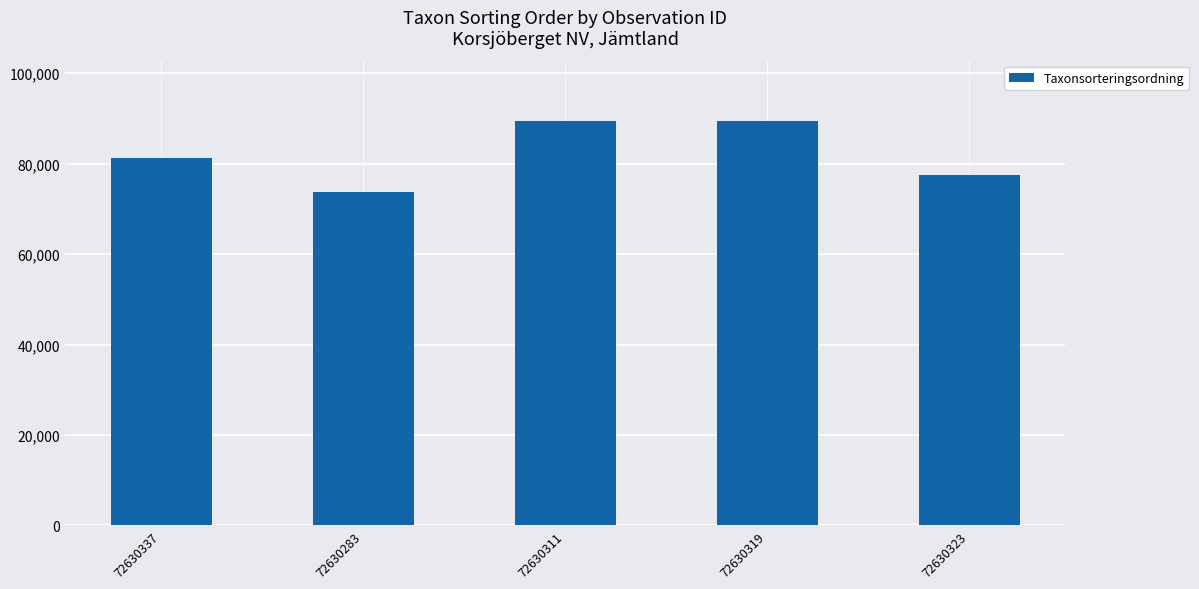

What is the average value?

82247